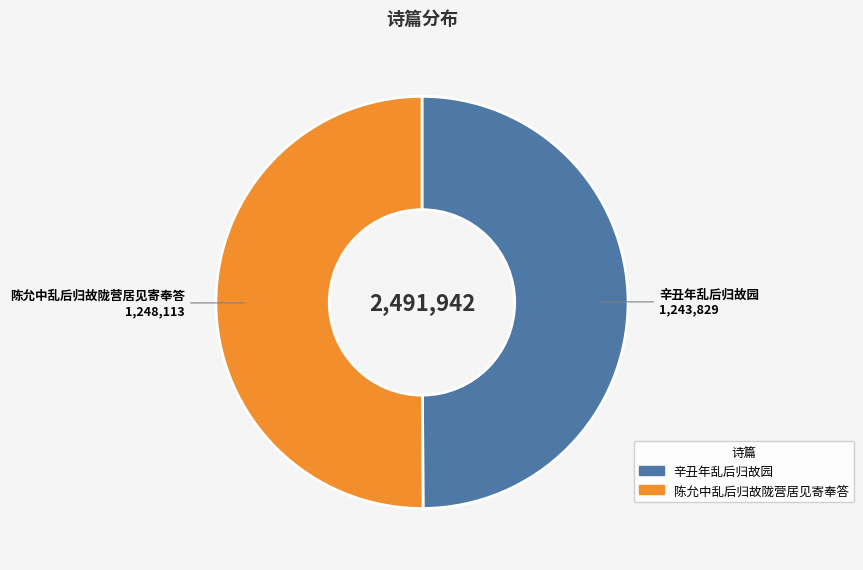

What is the ratio of the value at 陈允中乱后归故陇营居见寄奉答 to the value at 辛丑年乱后归故园?

1.0